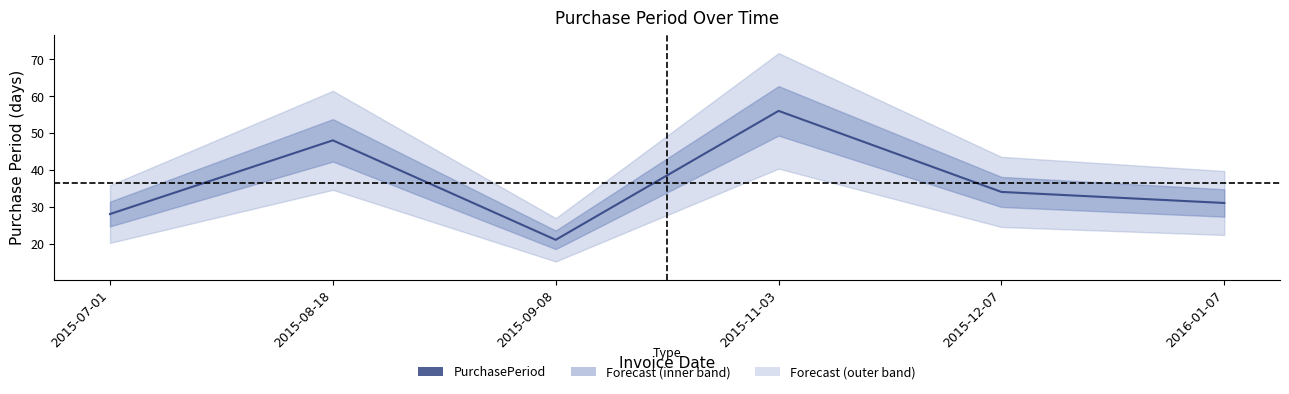

What is the difference between the second highest and minimum values?

27